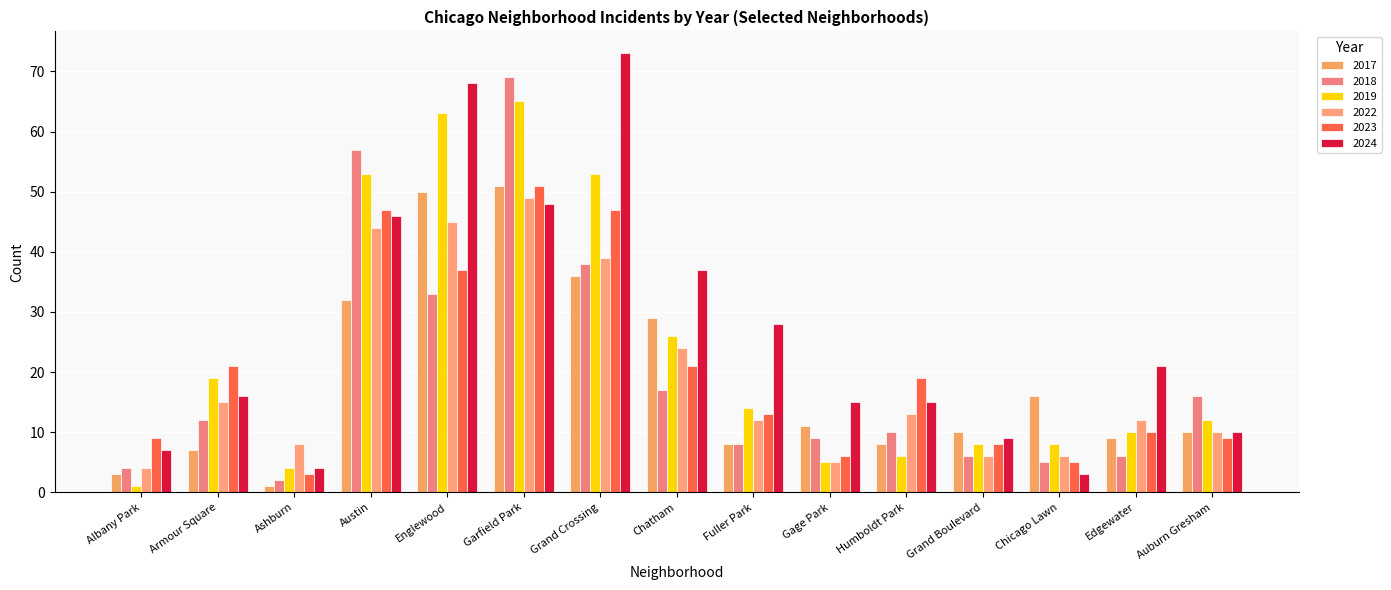

Count the number of categories in the chart.

15